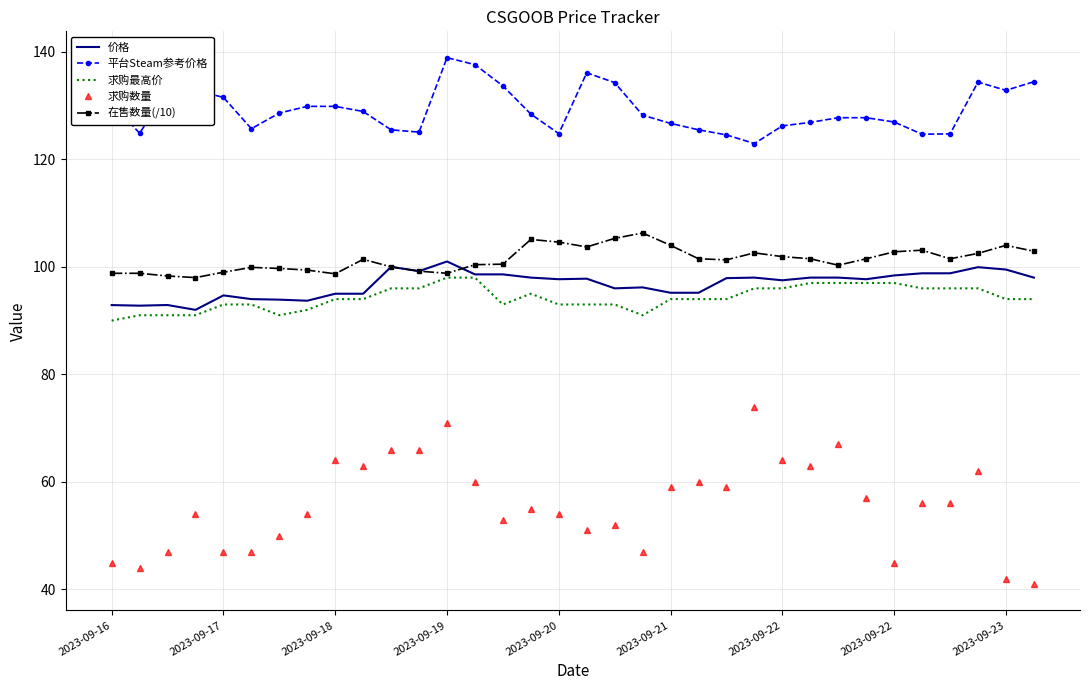

Which series has the widest spread of values?

求购数量